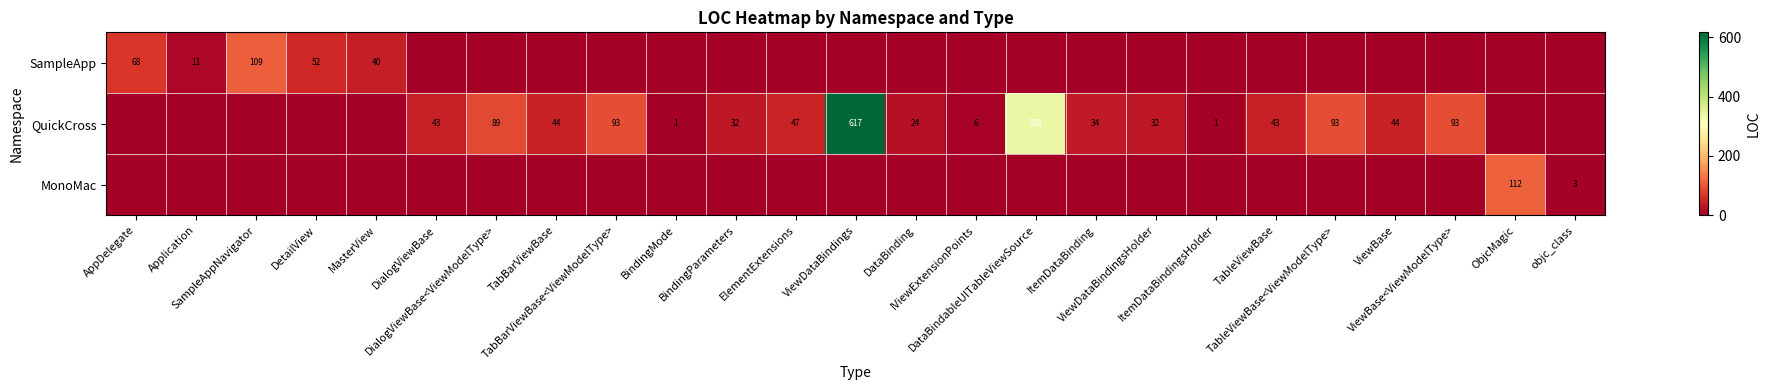

At which category is the sum across all series the highest?

ViewDataBindings